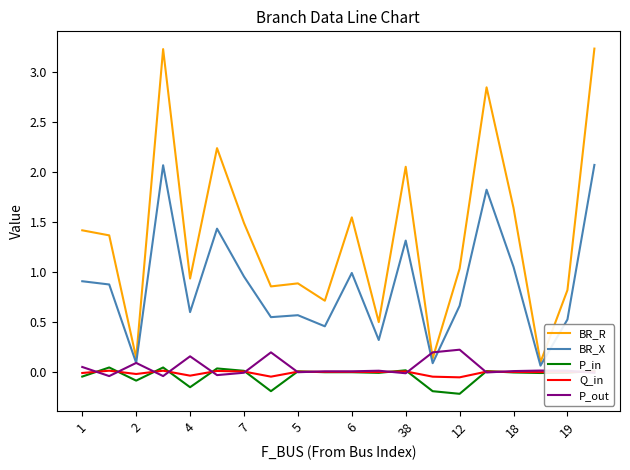

Which series has the largest total across all categories?

BR_R